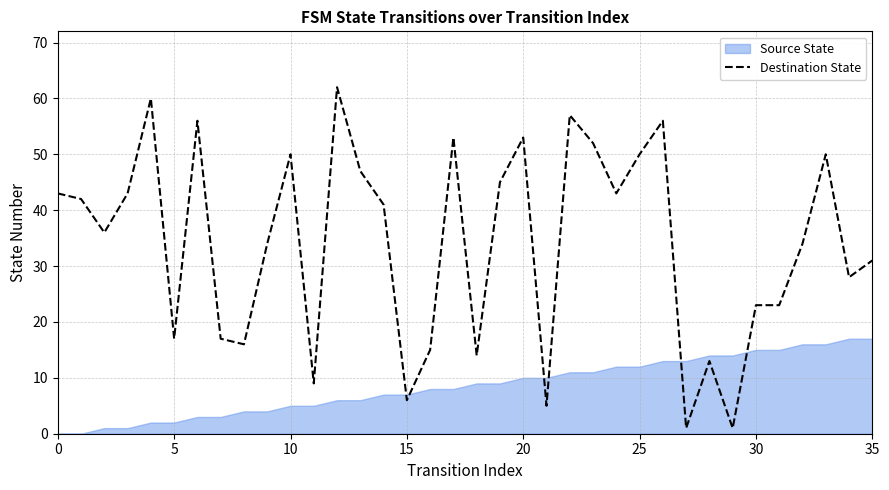

How many values exceed 41?

17